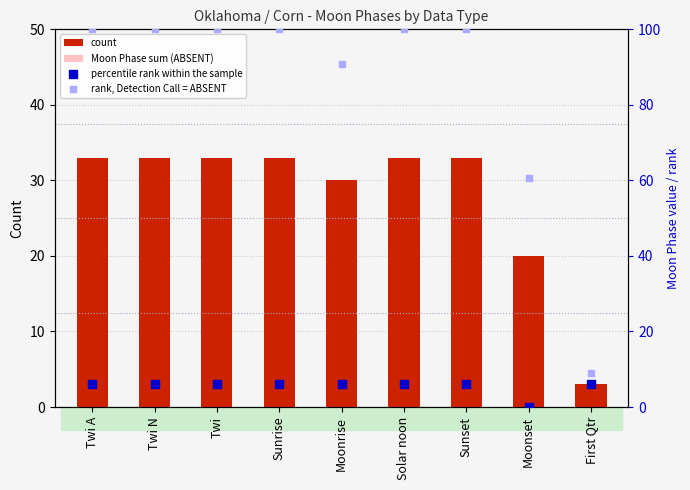

Which series contains the highest Y value?

rank, Detection Call = ABSENT